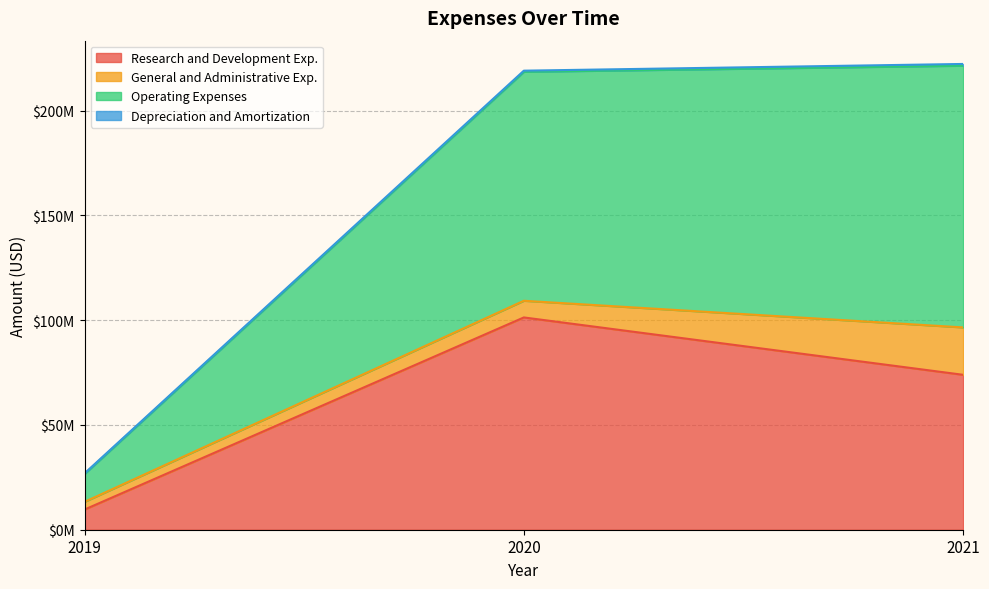

Which series changed the most between 2019 and 2021?

Operating Expenses